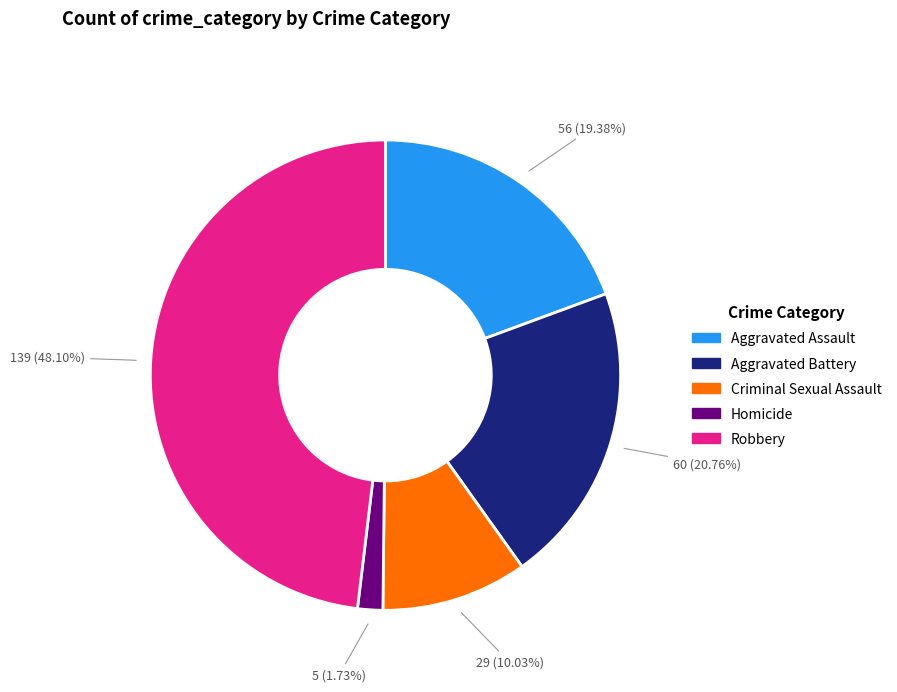

True or false: Criminal Sexual Assault accounts for 1% of the total.

False